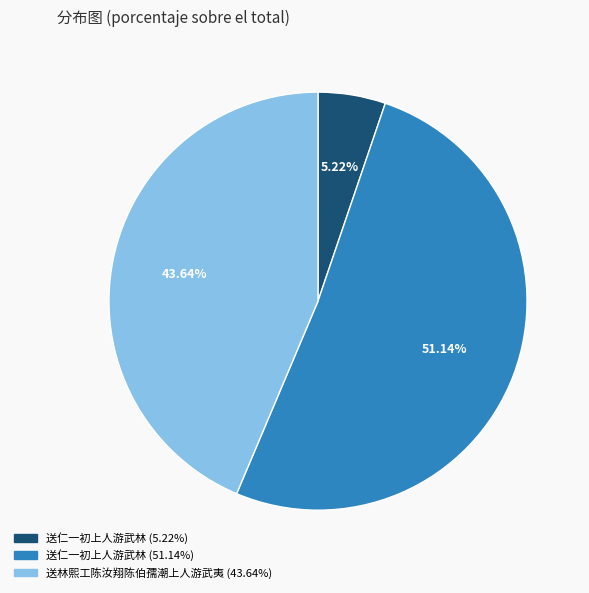

Is there any slice that represents more than half of the pie?

Yes